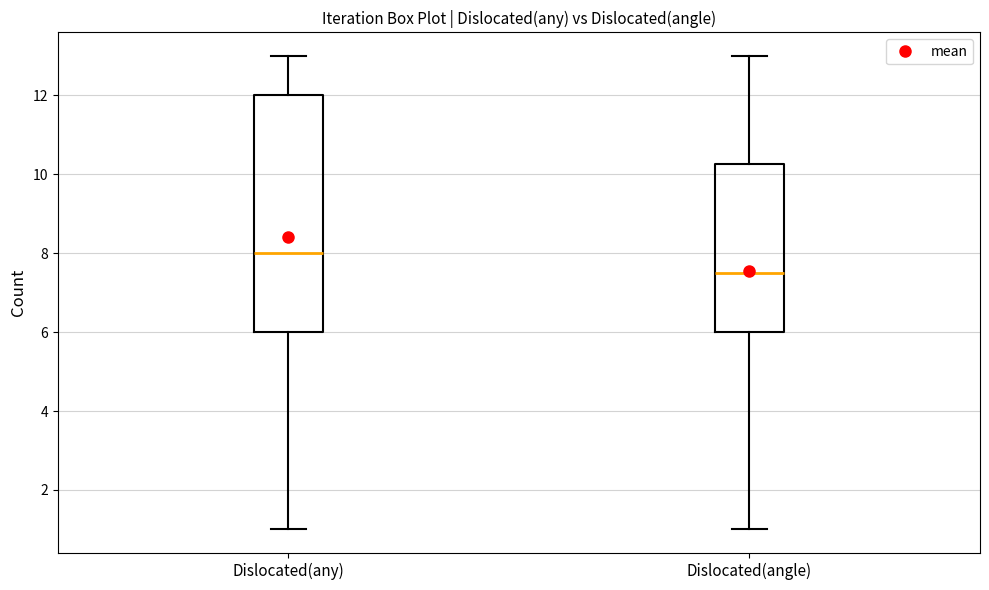

Reading left to right, transcribe this box plot: for each box, give where its median line is, the range the box spans, and where its two whiskers end, as read against the y-axis. The values are not printed on the chart, so give them approximately, as read against the axis.

Dislocated(any): median 8.0, box 6.0 to 12.0, whiskers 1.0 to 13.0
Dislocated(angle): median 7.6, box 6.0 to 10.2, whiskers 1.0 to 13.0